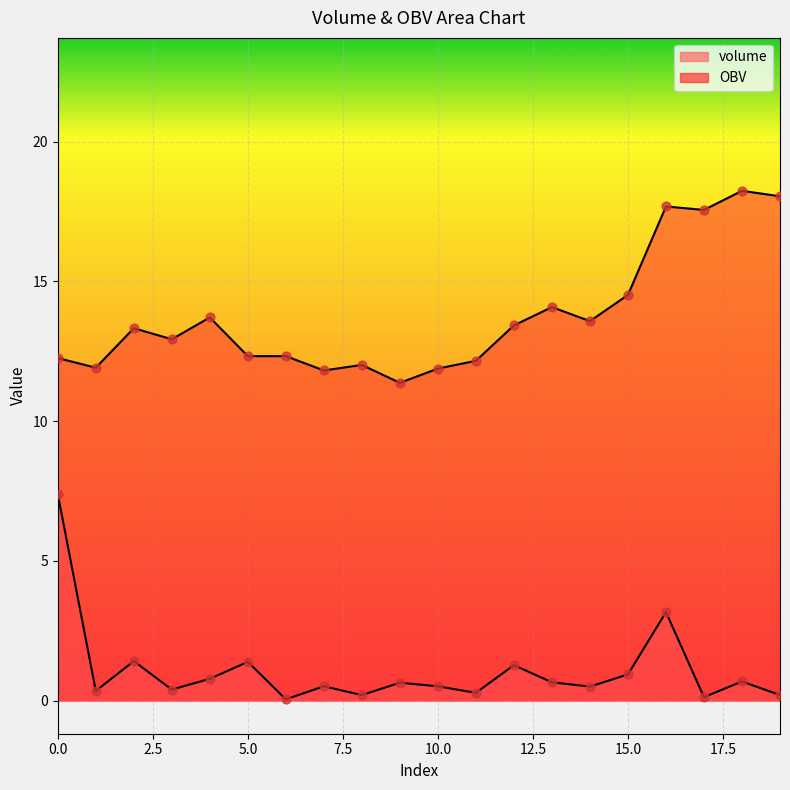

What is the total value across all series at 17?

17.7